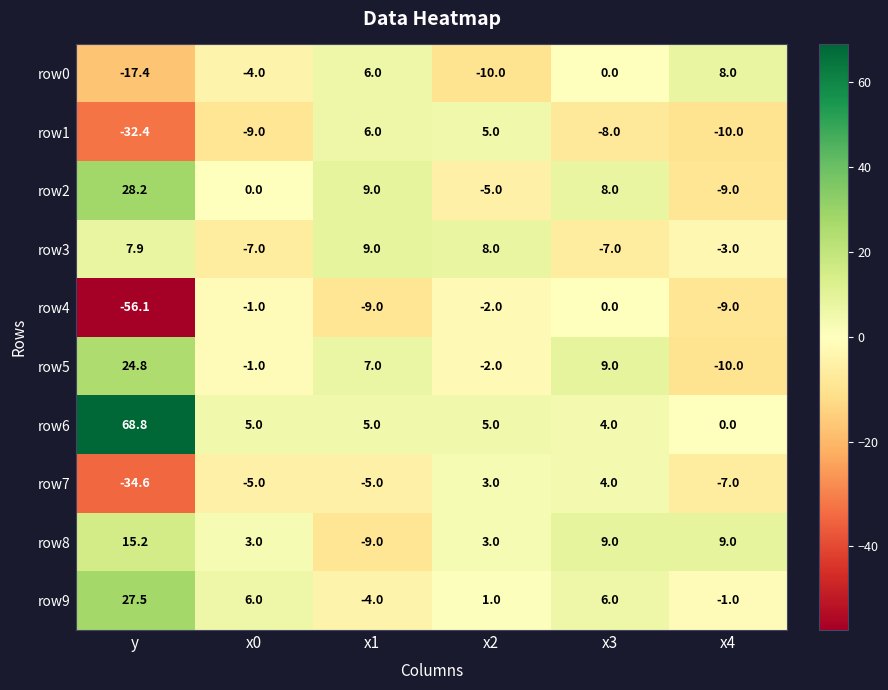

What is the average value of the row8 series?

5.0